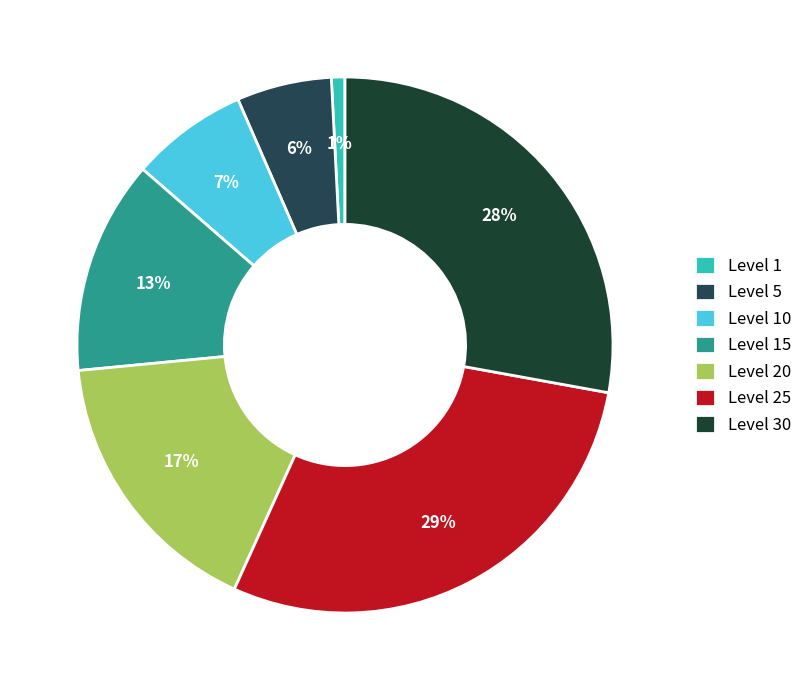

How many slices are in this pie chart?

7